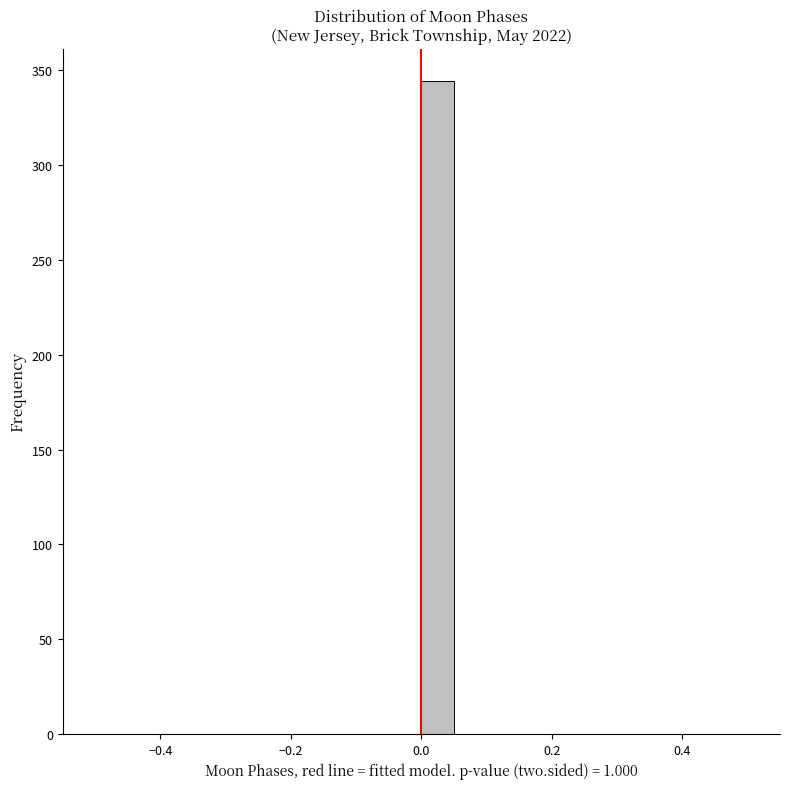

Read against the x-axis, roughly where is the centre of the tallest bar?

0.02